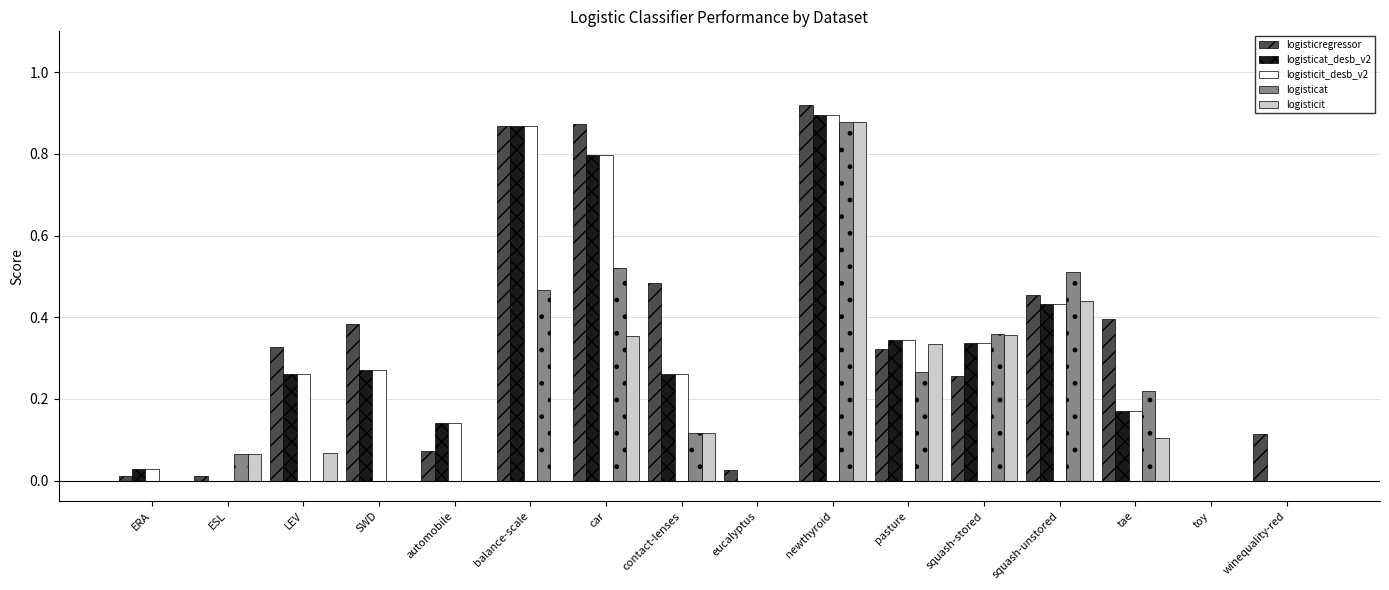

At which category is the sum across all series the highest?

newthyroid